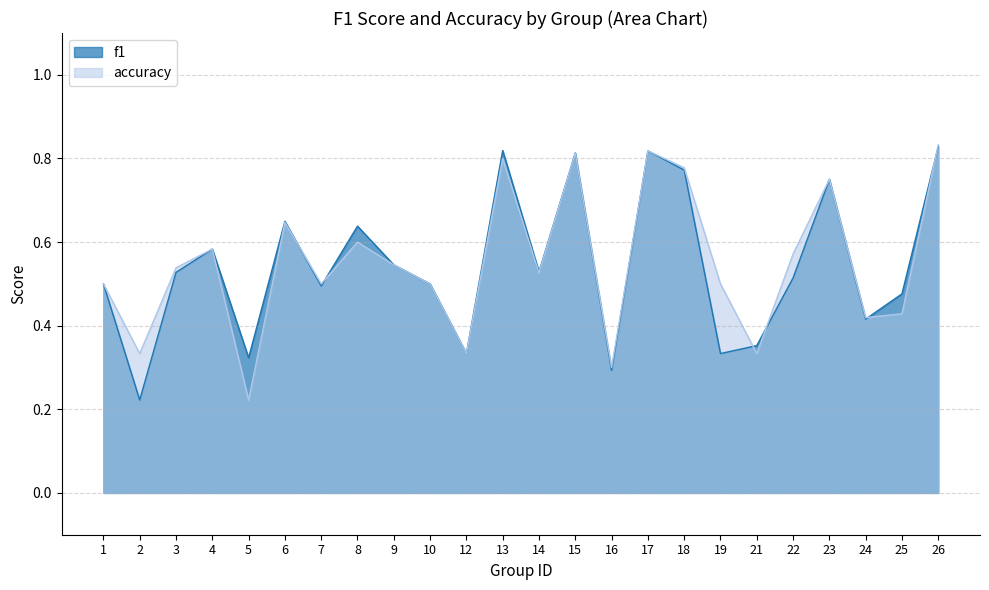

How many interior local peaks does the accuracy series have?

7